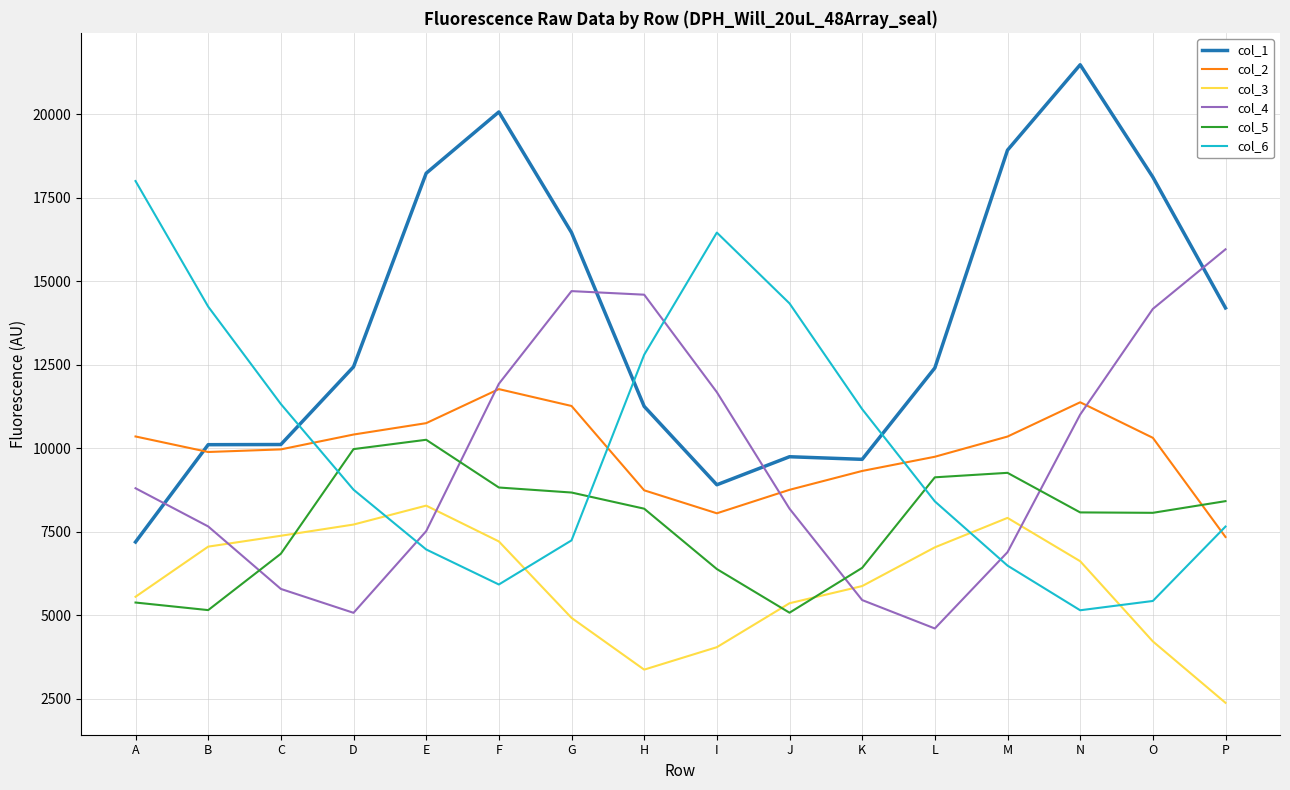

What is the lowest value of the col_3 series?

2381.3